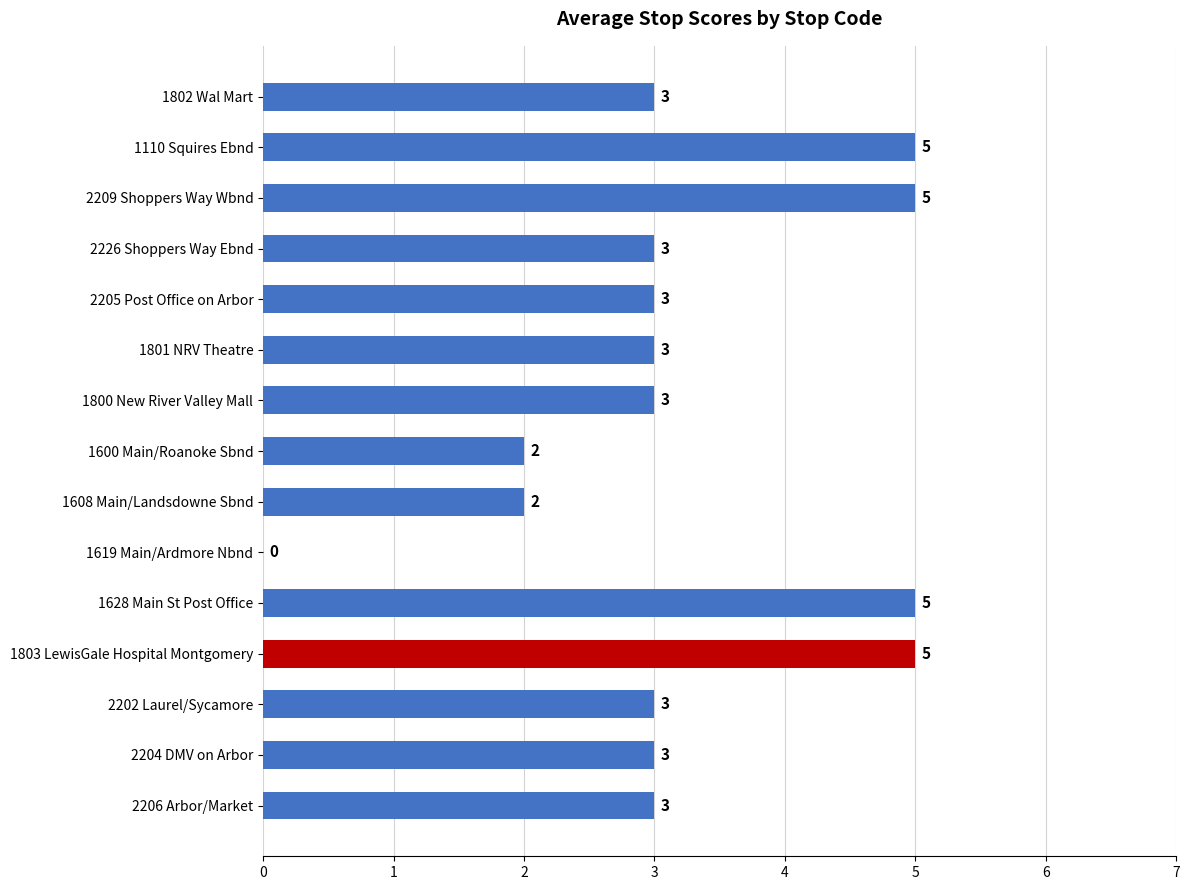

What is the sum of all values?

48